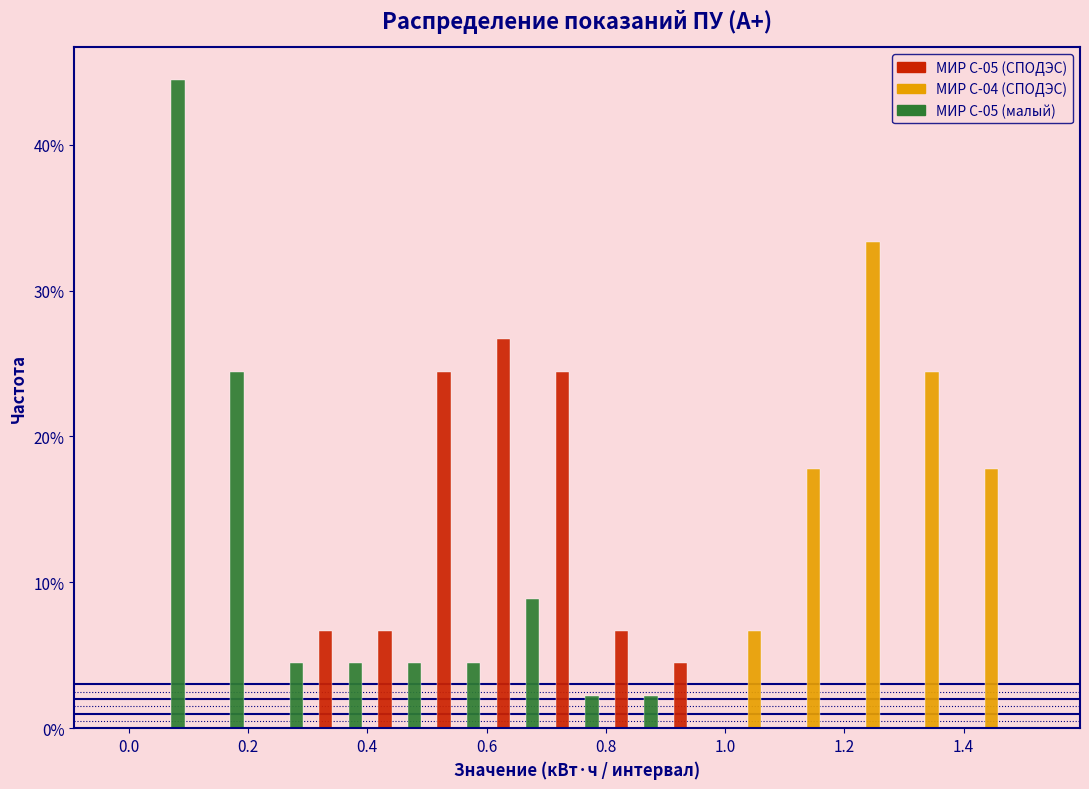

Reading left to right, list every range on the x-axis with the height of the bar of each series over it. Neither the bar edges nor the heights are printed on the chart, so give them approximately, as read against the axes.

0.0 to 0.1: МИР С-05 (СПОДЭС)=0	МИР С-04 (СПОДЭС)=0	МИР С-05 (малый)=44
0.1 to 0.2: МИР С-05 (СПОДЭС)=0	МИР С-04 (СПОДЭС)=0	МИР С-05 (малый)=24
0.2 to 0.3: МИР С-05 (СПОДЭС)=0	МИР С-04 (СПОДЭС)=0	МИР С-05 (малый)=4
0.3 to 0.4: МИР С-05 (СПОДЭС)=7	МИР С-04 (СПОДЭС)=0	МИР С-05 (малый)=4
0.4 to 0.5: МИР С-05 (СПОДЭС)=7	МИР С-04 (СПОДЭС)=0	МИР С-05 (малый)=4
0.5 to 0.6: МИР С-05 (СПОДЭС)=24	МИР С-04 (СПОДЭС)=0	МИР С-05 (малый)=4
0.6 to 0.7: МИР С-05 (СПОДЭС)=27	МИР С-04 (СПОДЭС)=0	МИР С-05 (малый)=9
0.7 to 0.8: МИР С-05 (СПОДЭС)=24	МИР С-04 (СПОДЭС)=0	МИР С-05 (малый)=2
0.8 to 0.9: МИР С-05 (СПОДЭС)=7	МИР С-04 (СПОДЭС)=0	МИР С-05 (малый)=2
0.9 to 1.0: МИР С-05 (СПОДЭС)=4	МИР С-04 (СПОДЭС)=0	МИР С-05 (малый)=0
1.0 to 1.1: МИР С-05 (СПОДЭС)=0	МИР С-04 (СПОДЭС)=7	МИР С-05 (малый)=0
1.1 to 1.2: МИР С-05 (СПОДЭС)=0	МИР С-04 (СПОДЭС)=18	МИР С-05 (малый)=0
1.2 to 1.3: МИР С-05 (СПОДЭС)=0	МИР С-04 (СПОДЭС)=33	МИР С-05 (малый)=0
1.3 to 1.4: МИР С-05 (СПОДЭС)=0	МИР С-04 (СПОДЭС)=24	МИР С-05 (малый)=0
1.4 to 1.5: МИР С-05 (СПОДЭС)=0	МИР С-04 (СПОДЭС)=18	МИР С-05 (малый)=0